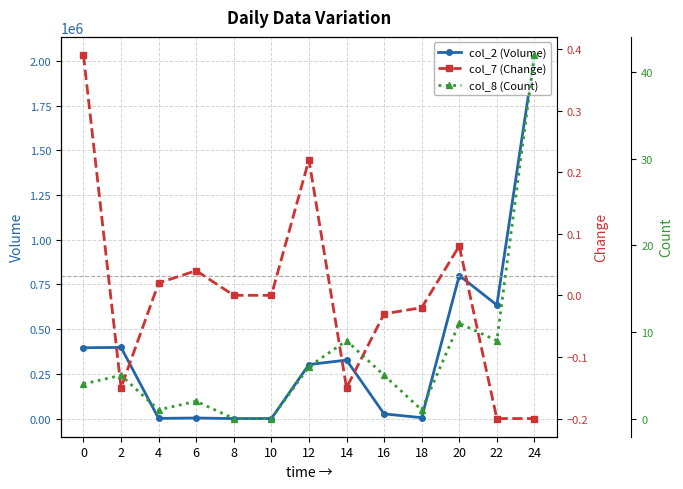

Reading left to right, what are all the values shown in this chart?

col_2 (Volume): 396000.0	398000.0	1000.0	3000.0	0.0	0.0	302000.0	327000.0	26000.0	5000.0	800000.0	635000.0	2033000.0
col_7 (Change): 0.4	-0.1	0.0	0.0	0.0	0.0	0.2	-0.1	-0.0	-0.0	0.1	-0.2	-0.2
col_8 (Count): 4.0	5.0	1.0	2.0	0.0	0.0	6.0	9.0	5.0	1.0	11.0	9.0	42.0